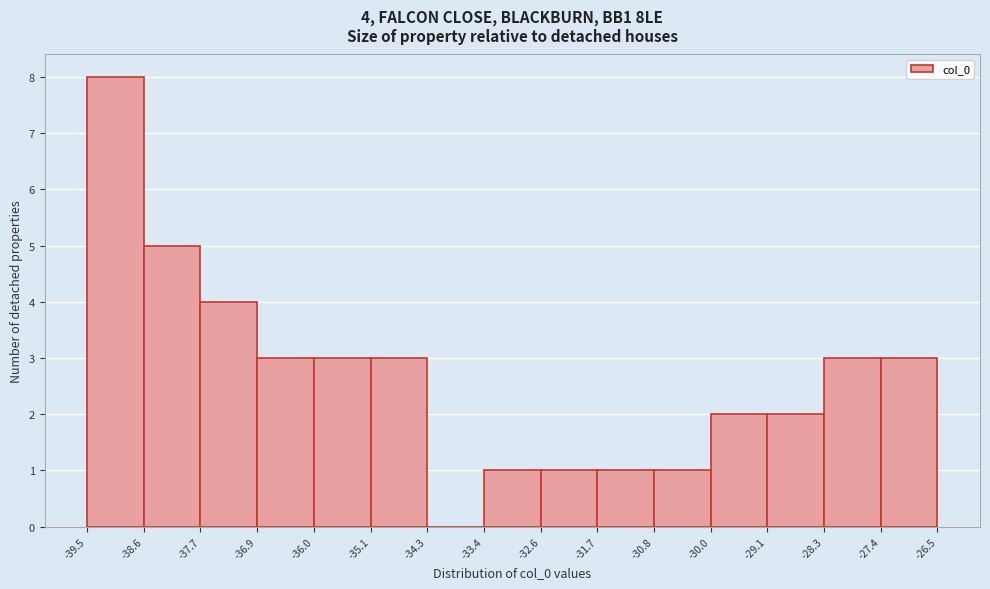

Over which range of the x-axis is the bar tallest?

-39.5 to -38.6